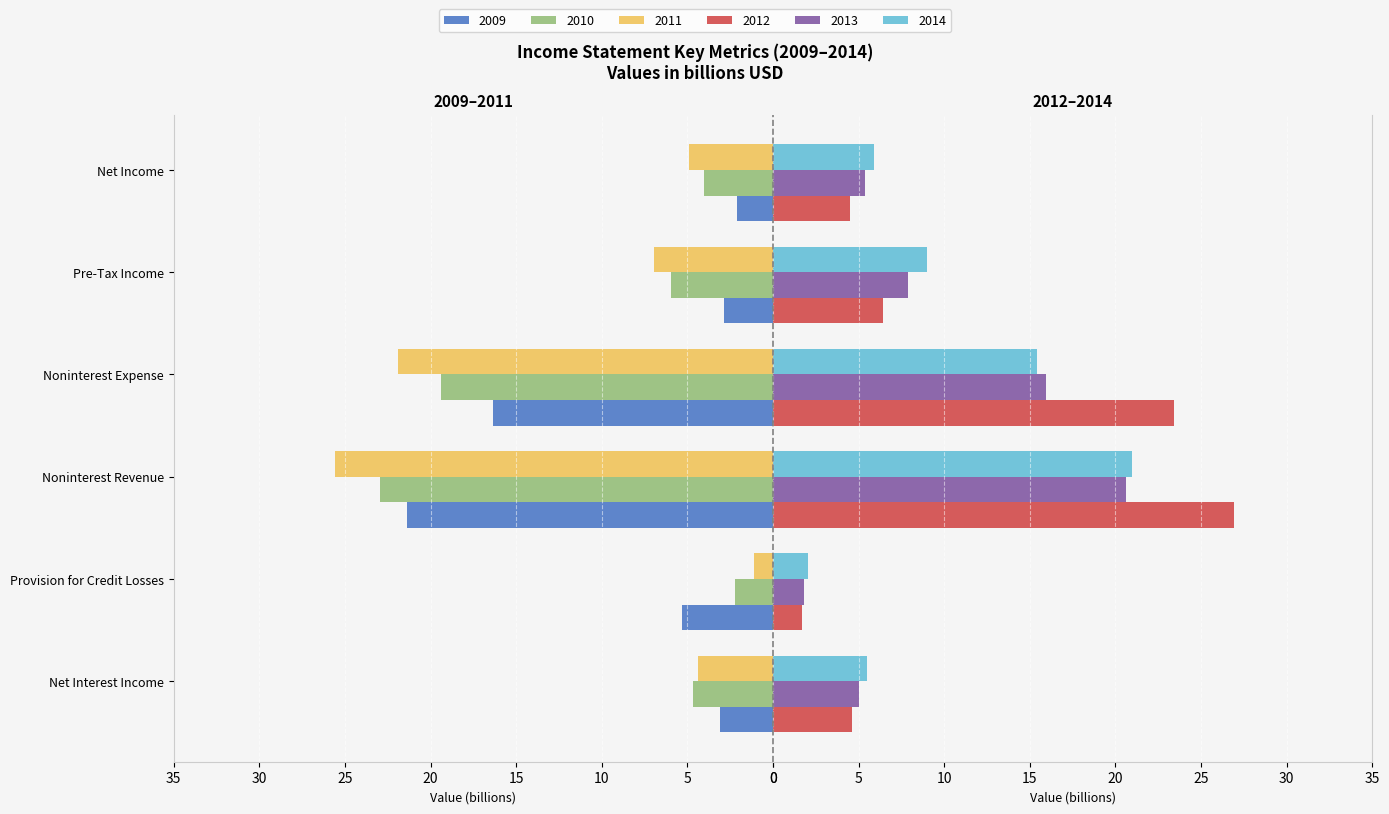

What is the spread (max minus min) of values at Noninterest Revenue?

6.3